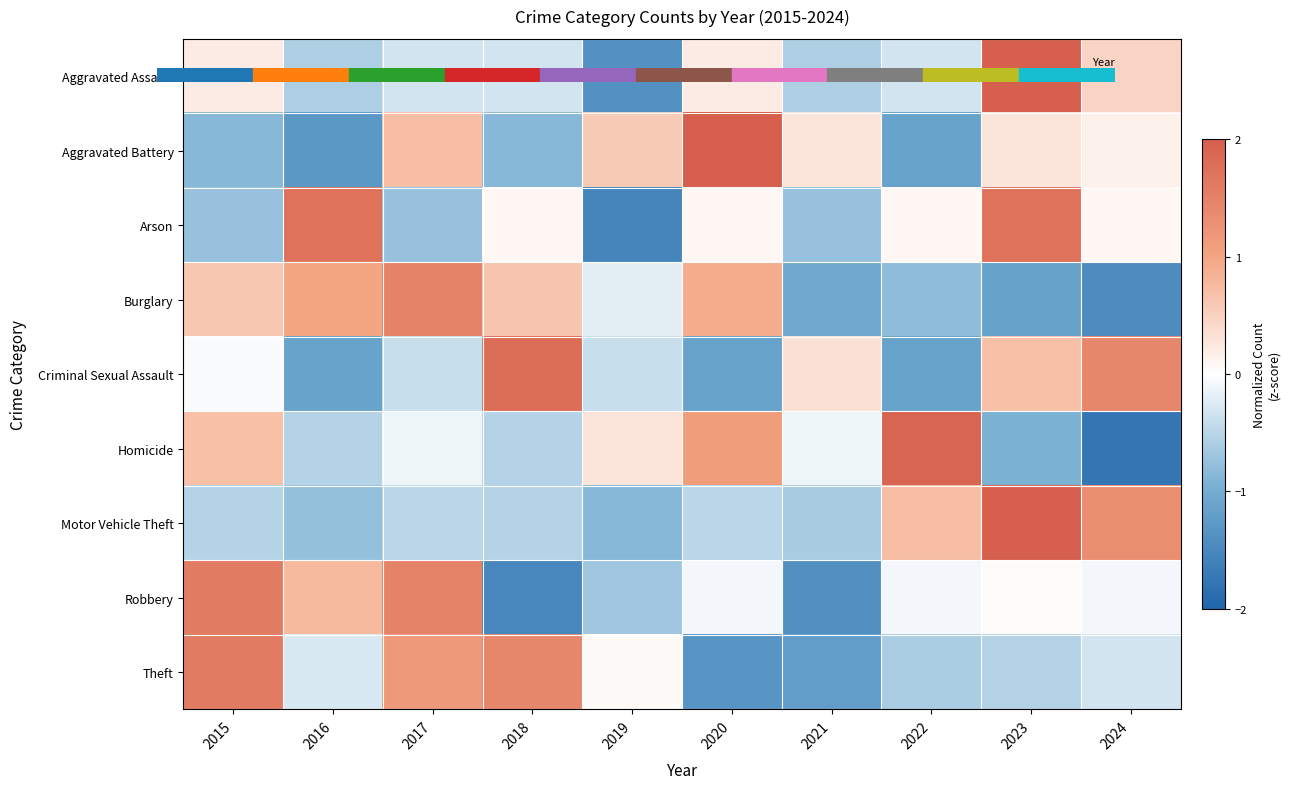

At 2020, list the series in order from smallest to largest.

Theft, Criminal Sexual Assault, Motor Vehicle Theft, Robbery, Arson, Aggravated Assault, Burglary, Homicide, Aggravated Battery